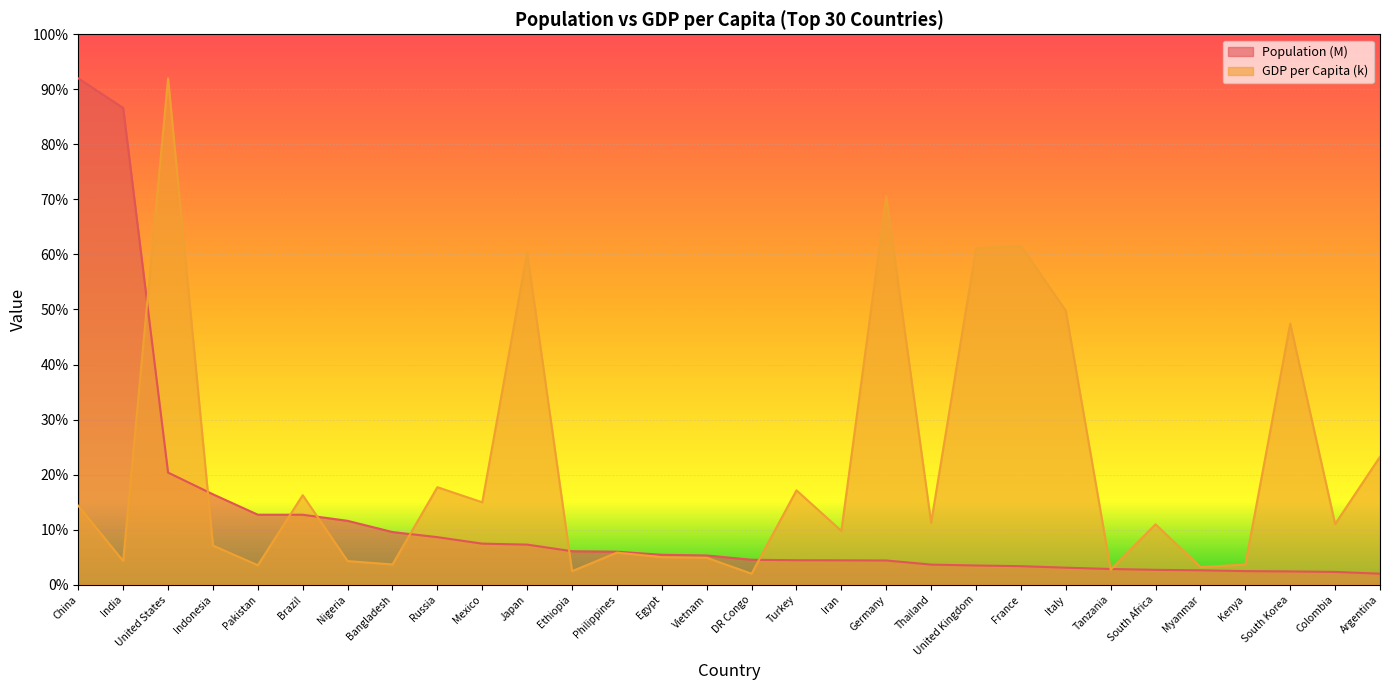

How many lines are shown in the chart?

2